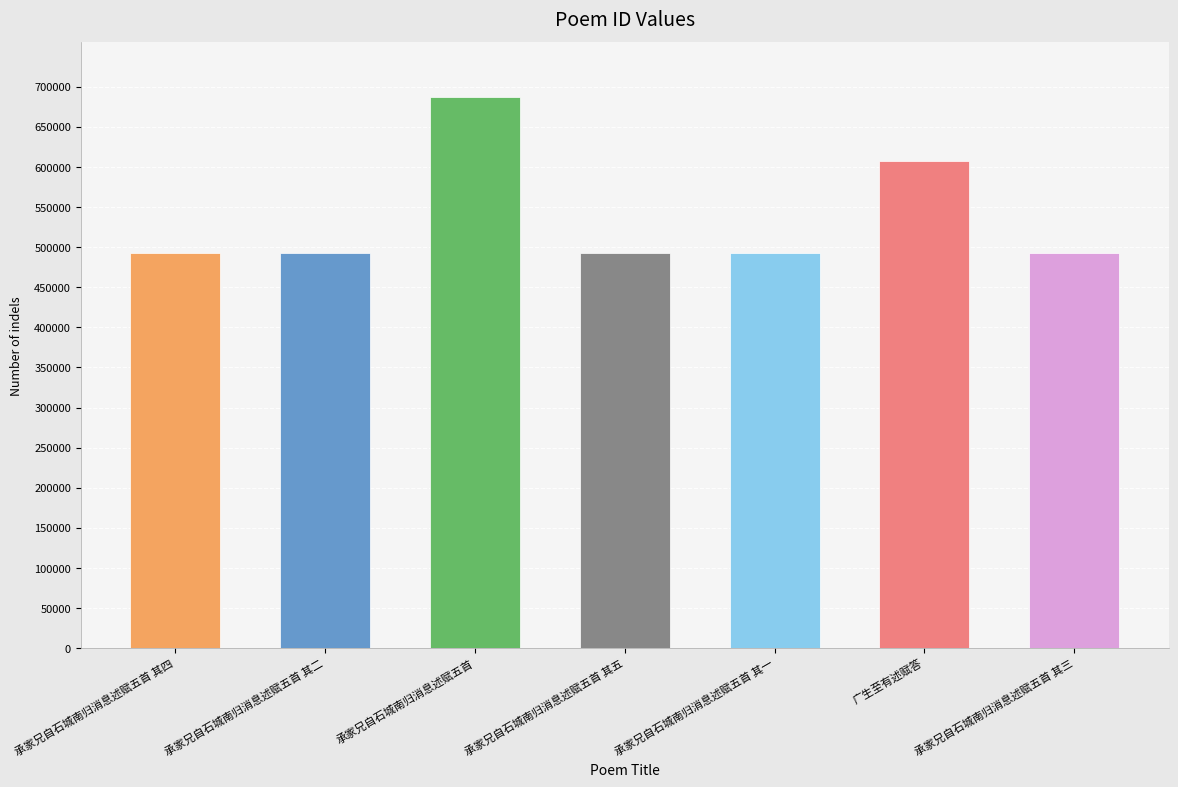

Which has a higher value, 广生至有述赋答 or 承家兄自石城南归消息述赋五首 其四?

广生至有述赋答